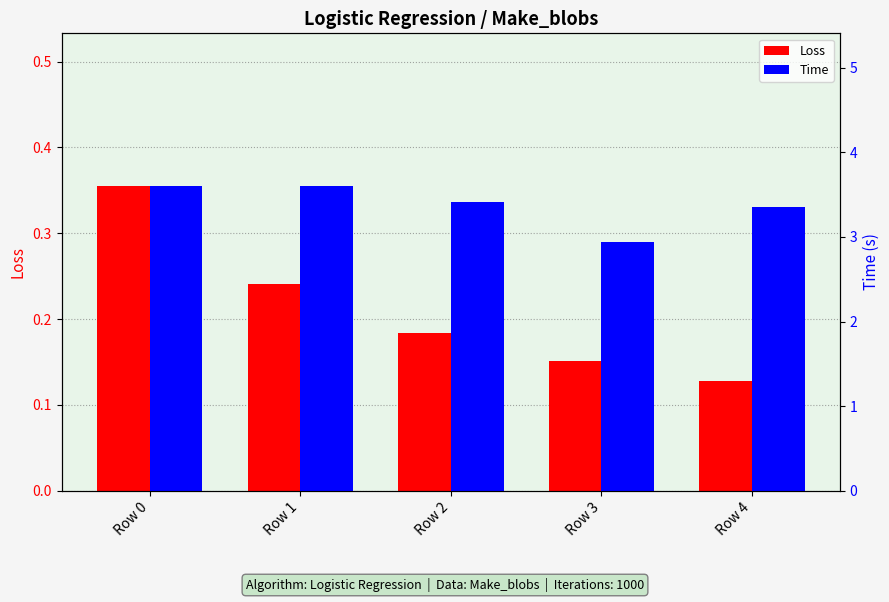

How many values in the Time series are below 3?

1